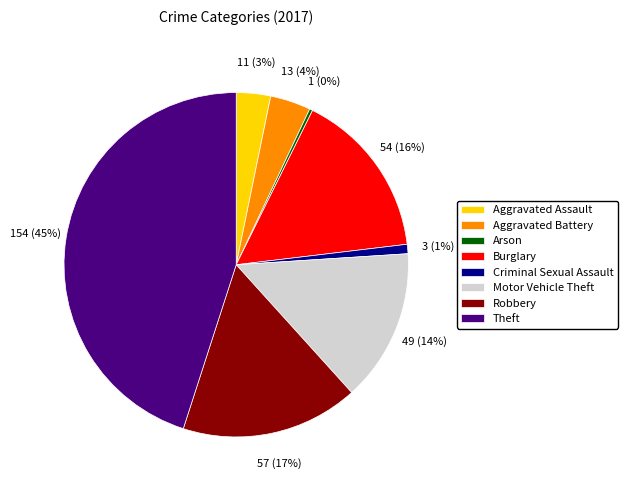

Between Aggravated Assault and Theft, which is larger?

Theft